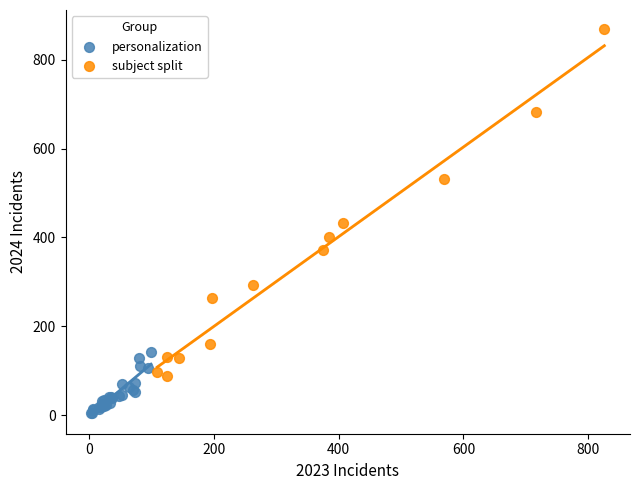

Which series reaches the maximum Y coordinate?

subject split